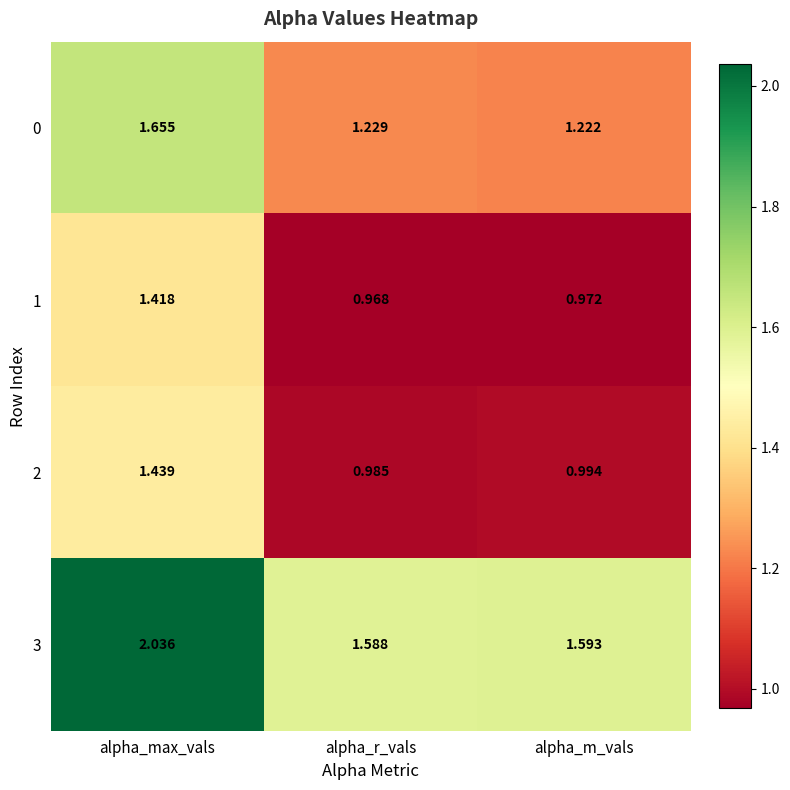

At which label is 0 closest to 1?

alpha_m_vals